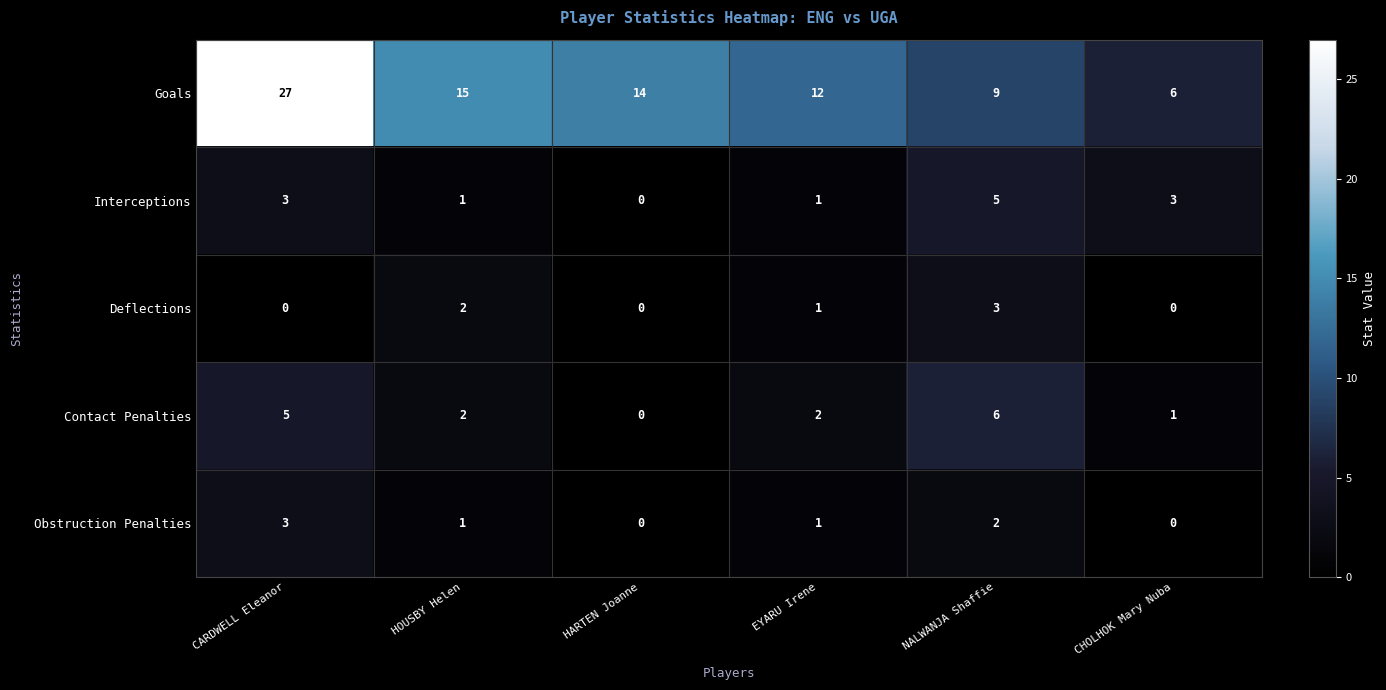

What is the average value of the Goals series?

14